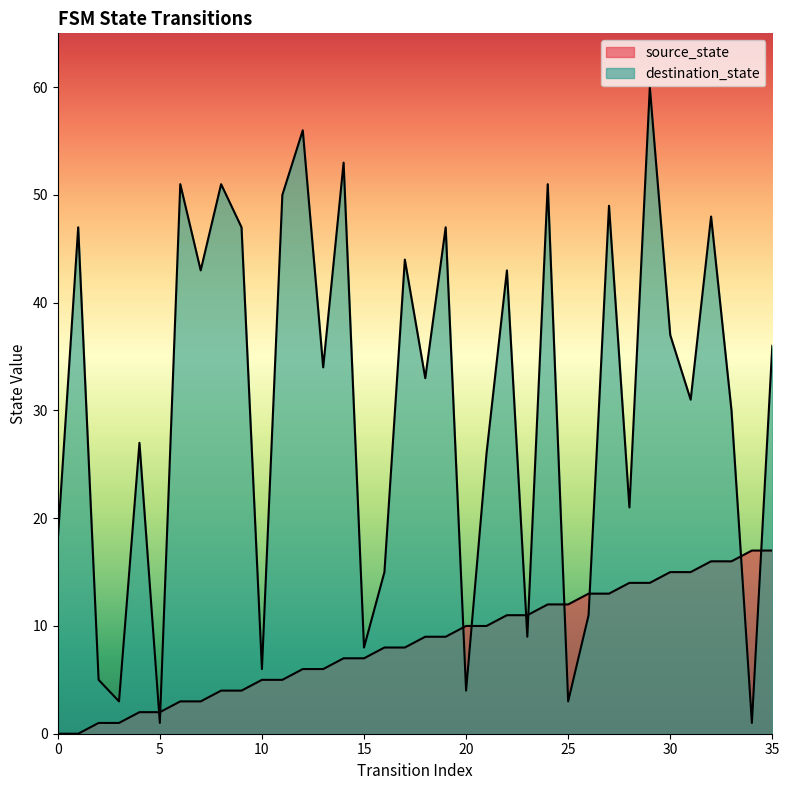

At which category is the sum across all series the highest?

29